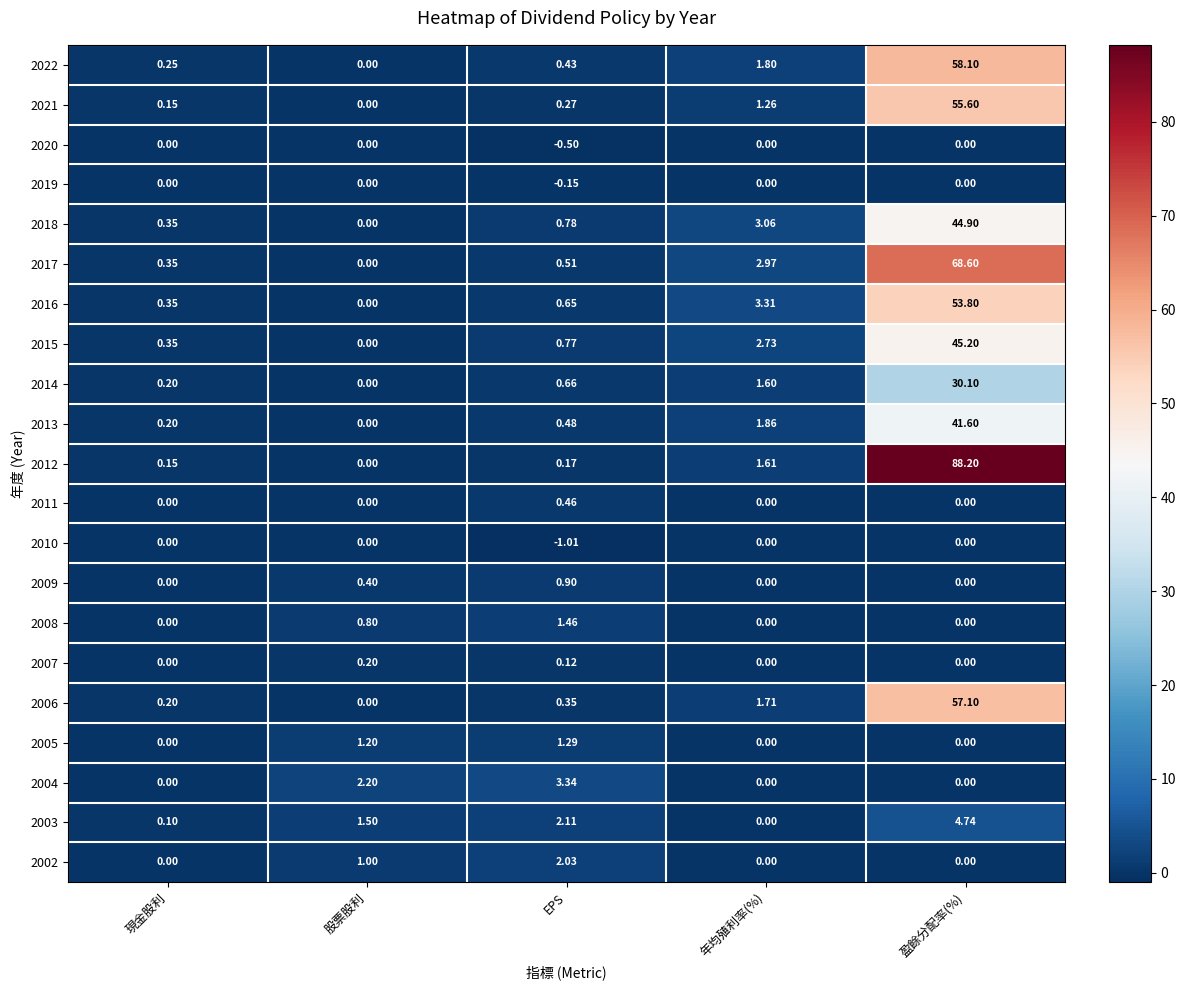

Which category has the lowest value in the 2012 series?

股票股利